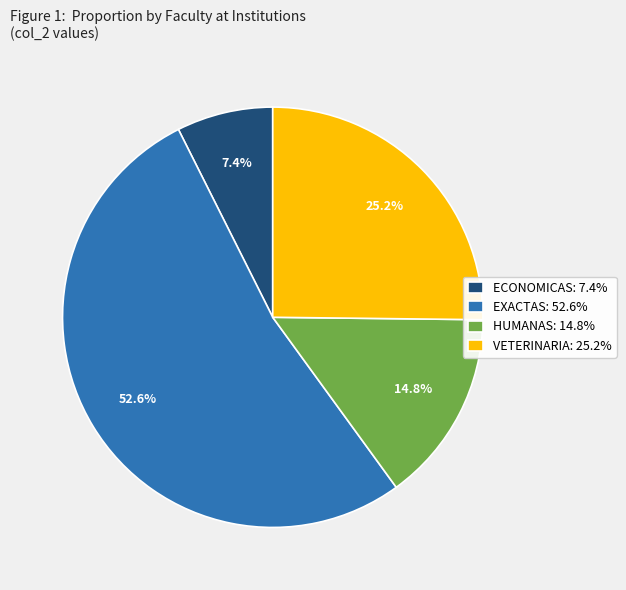

True or false: EXACTAS accounts for 53% of the total.

True